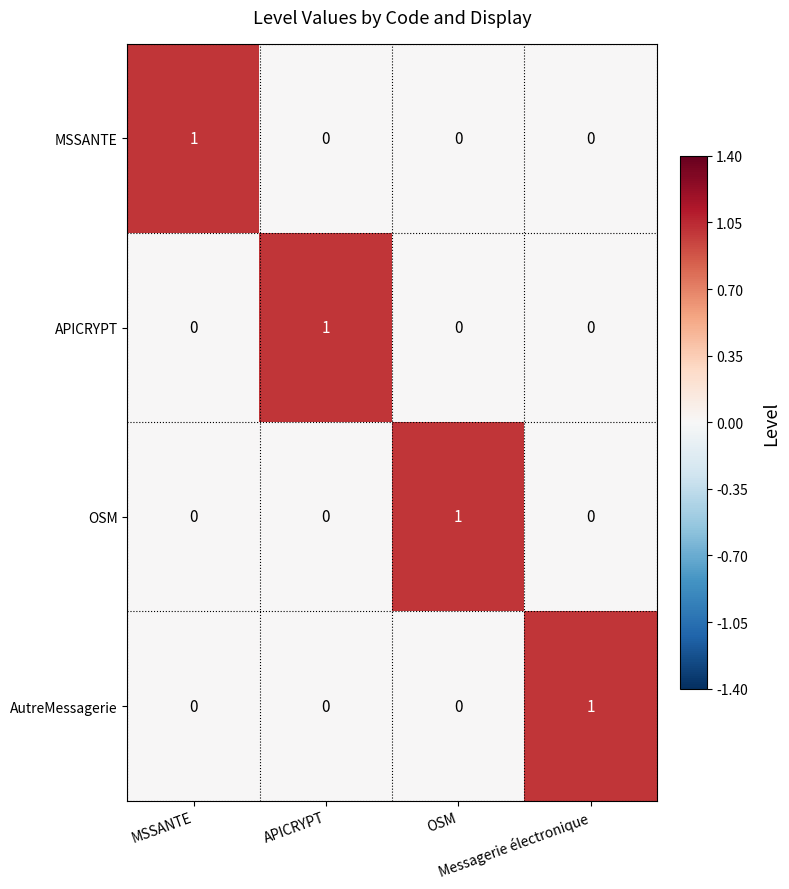

Count the AutreMessagerie values in the range 0 to 1.

4